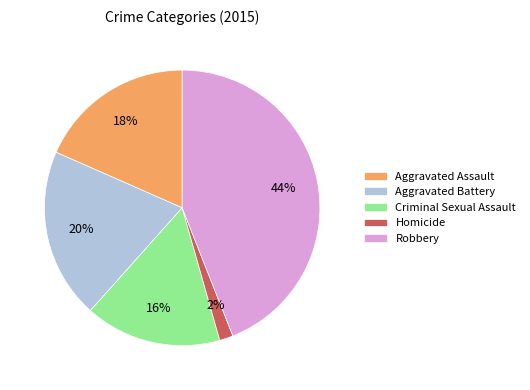

How many slices are in this pie chart?

5